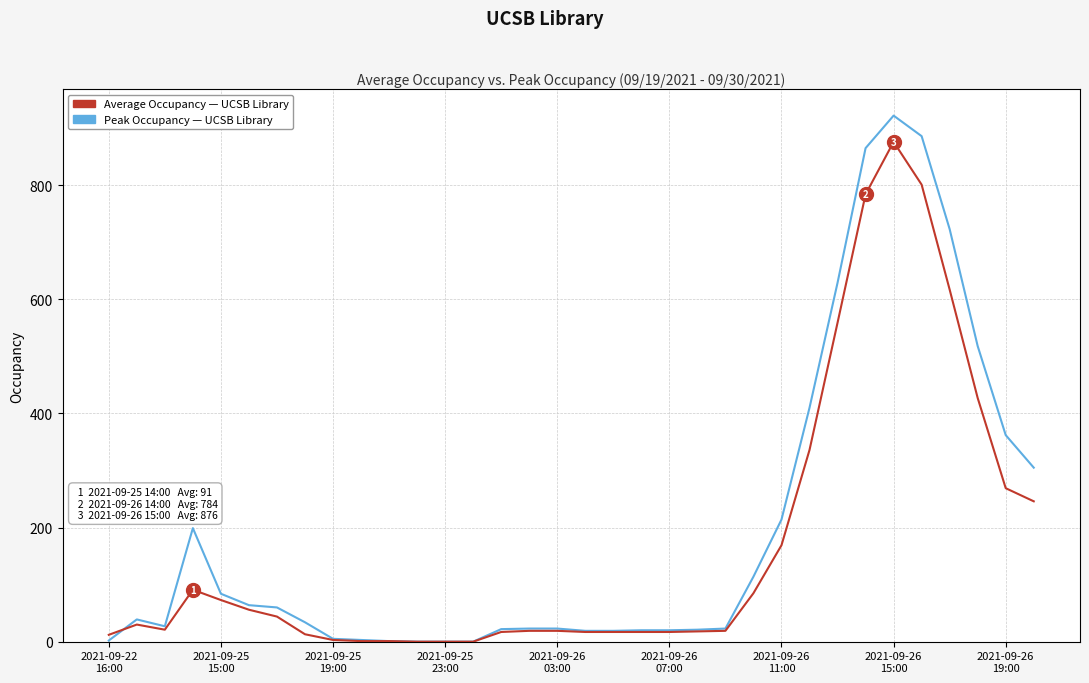

How many lines are shown in the chart?

2